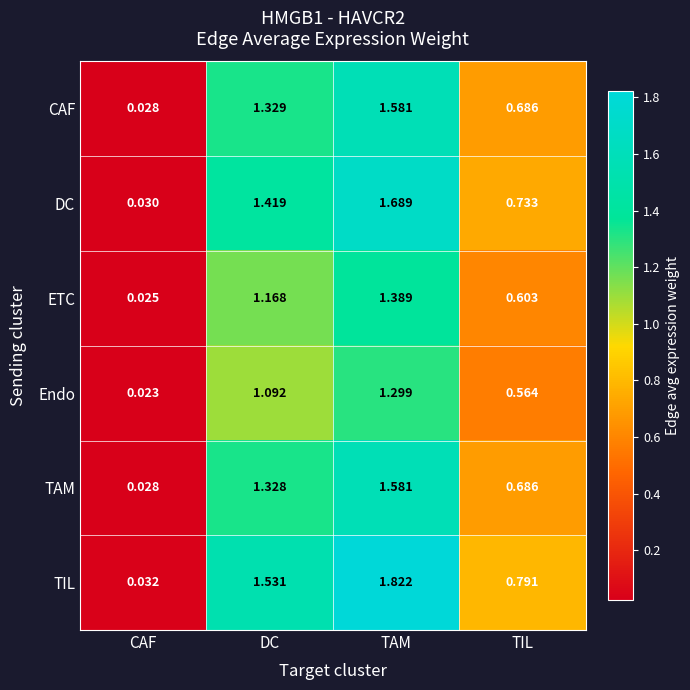

Is the value of Endo at CAF greater than the value of TIL at DC?

No